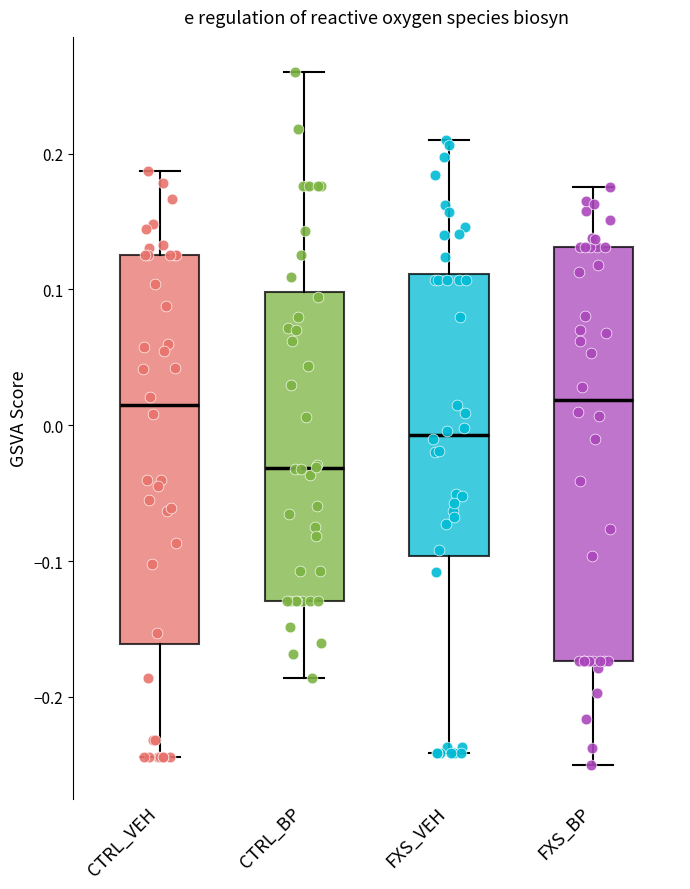

Where does the lower whisker of the box for FXS_BP end on the y-axis? The values are not printed on the chart, so give them approximately, as read against the axis.

-0.25